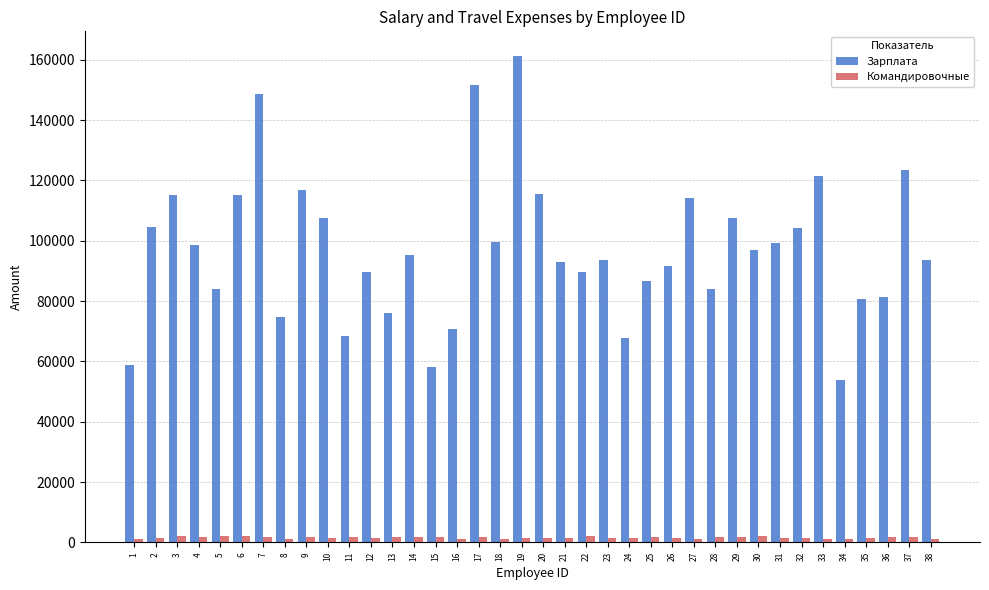

What is the total value across all series at 25?

88630